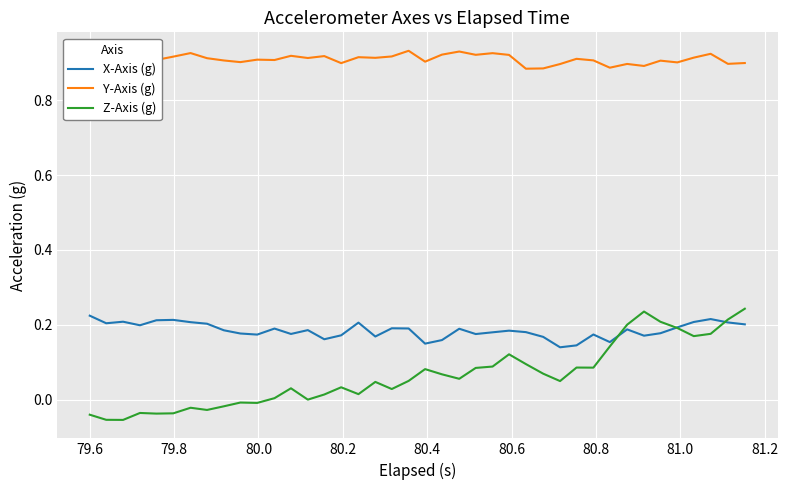

Does the chart have visible grid lines?

Yes